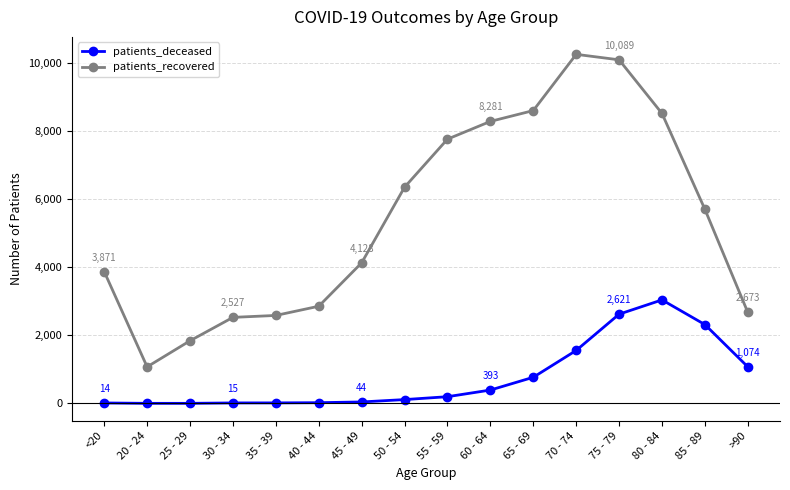

How many lines are shown in the chart?

2